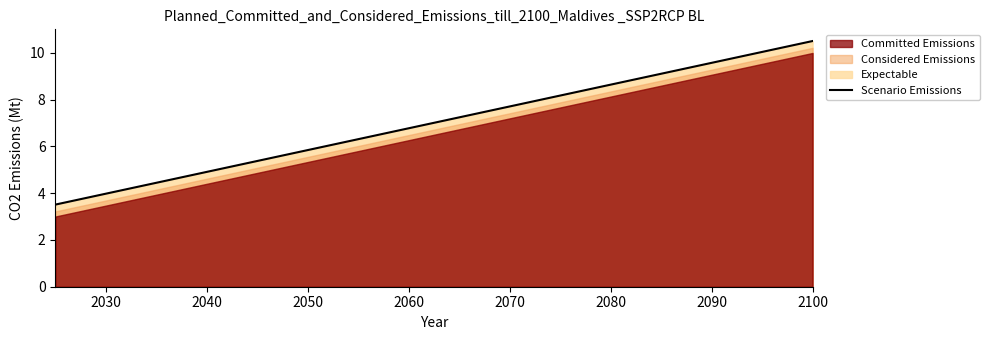

The Scenario Emissions series shows 7.9 at 2050. True or false?

False